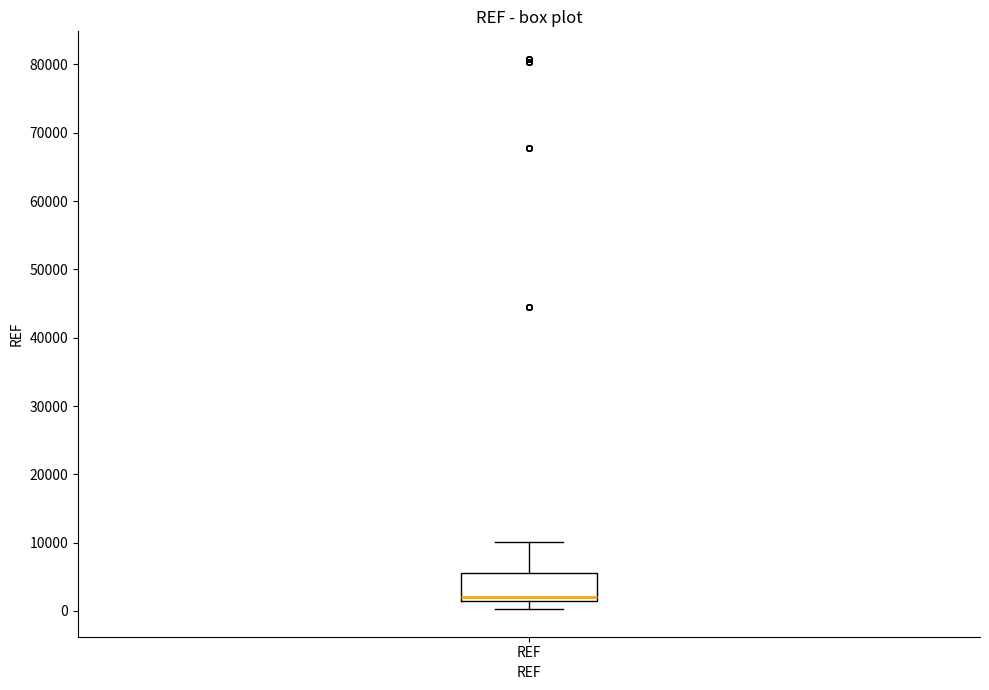

Transcribe this box plot: give where the median line is, the range the box spans, and where the two whiskers end, as read against the y-axis. The values are not printed on the chart, so give them approximately, as read against the axis.

median 2000 (just above the box's lower edge), box 2000 to 6000, whiskers 0 to 10000